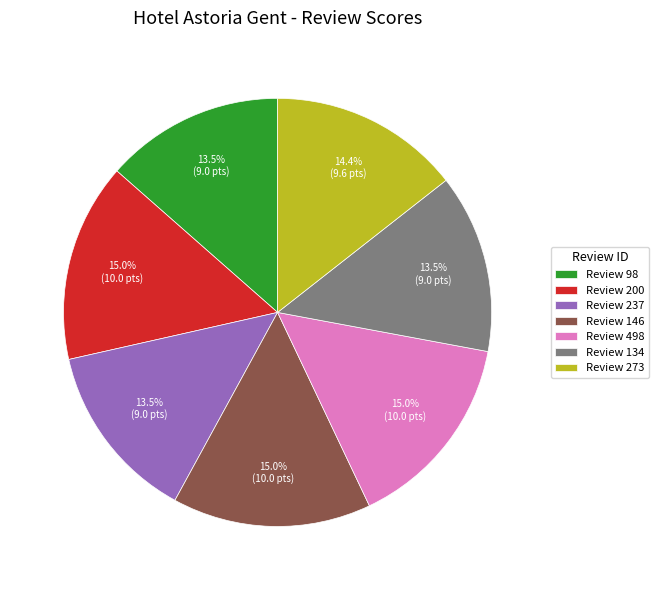

What percentage do Review 498 and Review 200 together represent?

30.0%